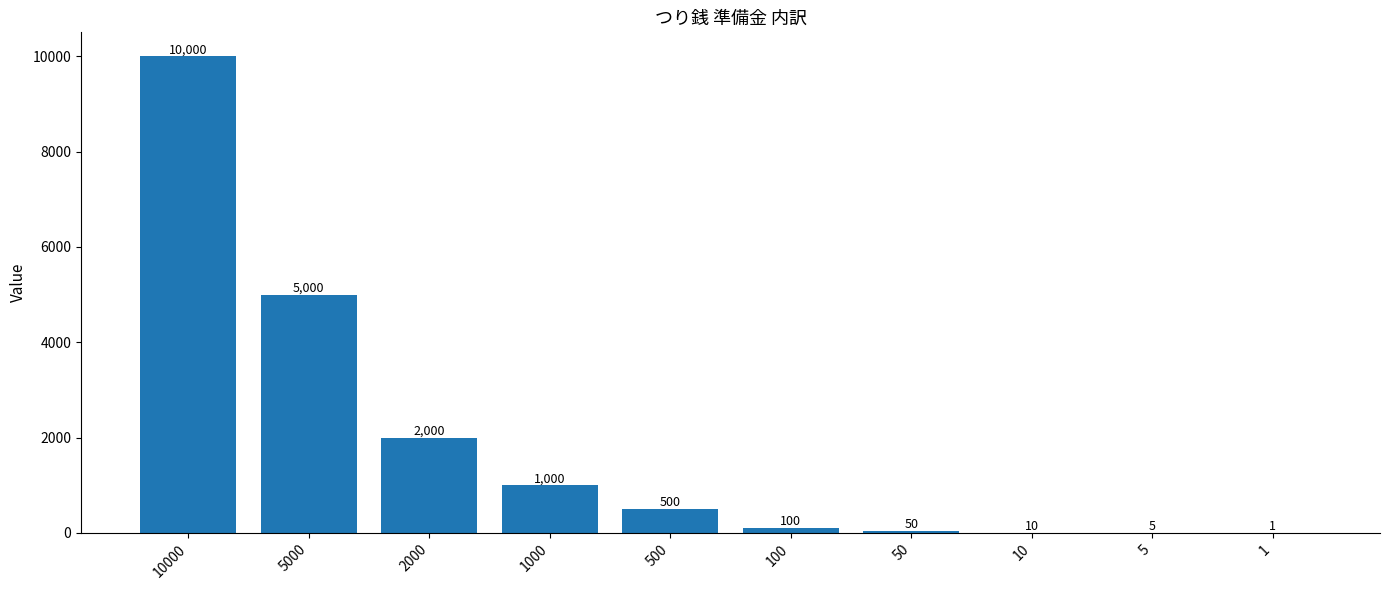

Count the number of data series in this chart.

1